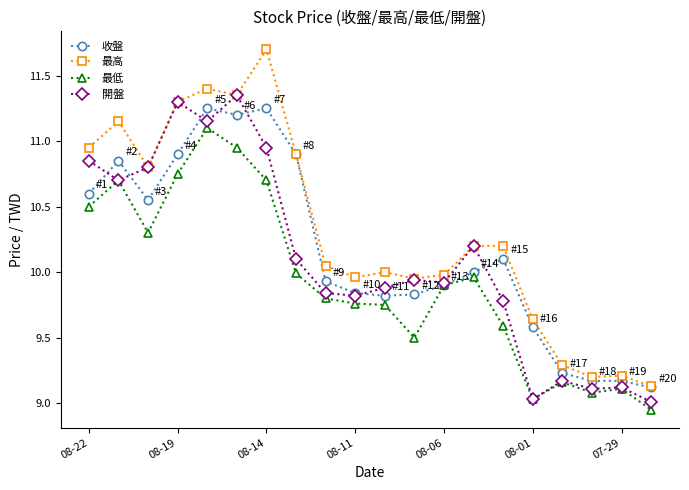

What is the sum of all 收盤 values?

203.2